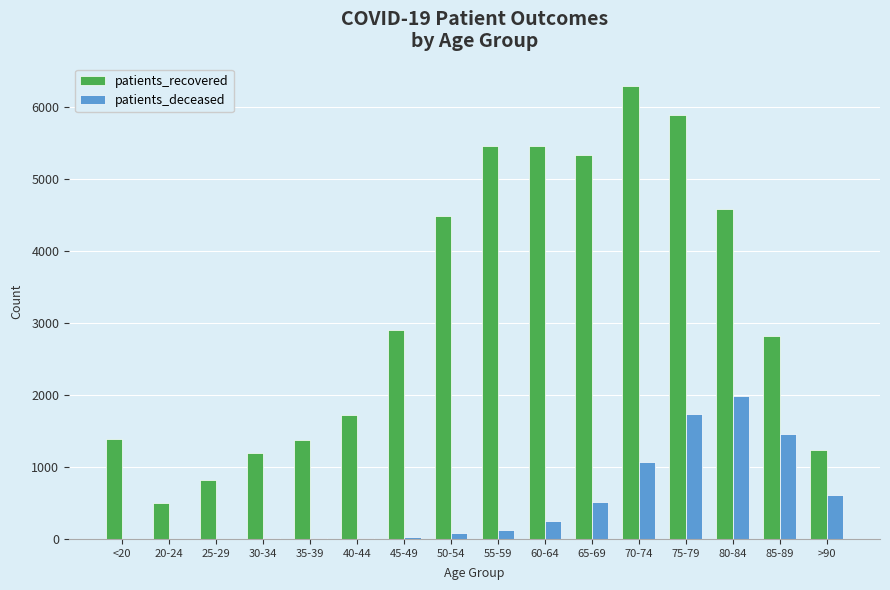

What is the sum of all patients_recovered values?

51399